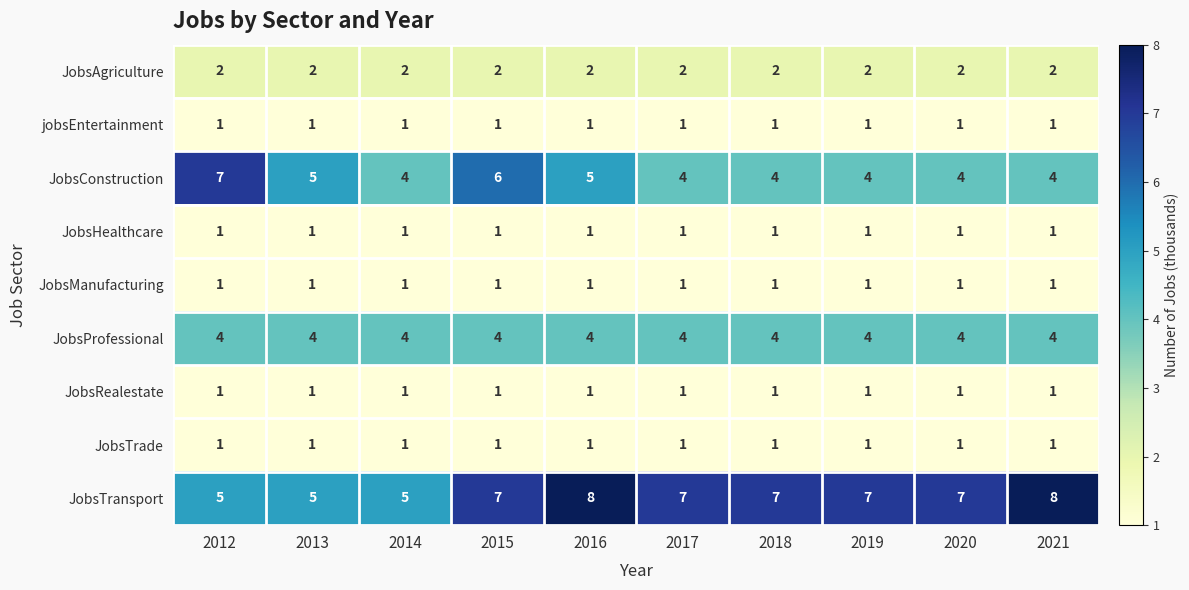

At how many categories does at least one series exceed 6?

8